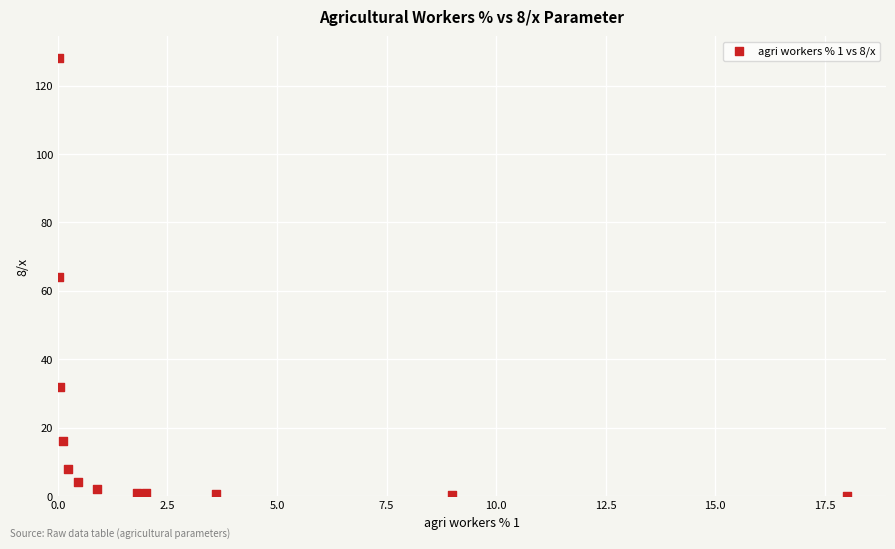

What is the average Y value?

21.4